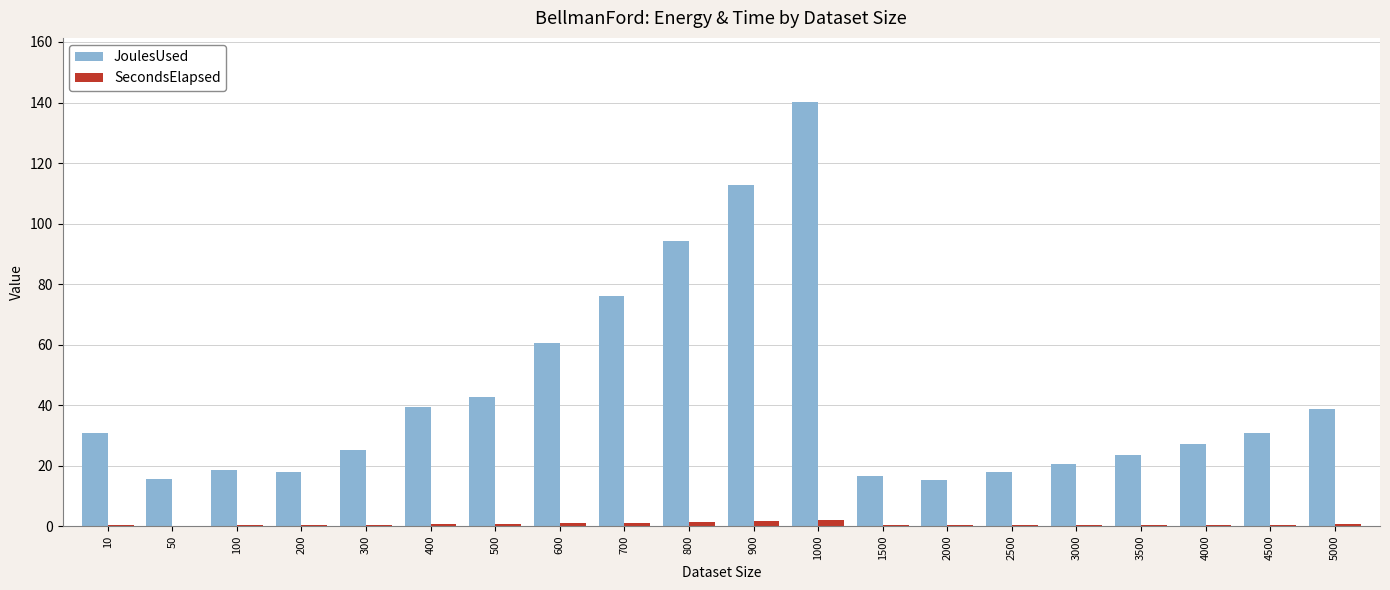

How many series are shown in this chart?

2